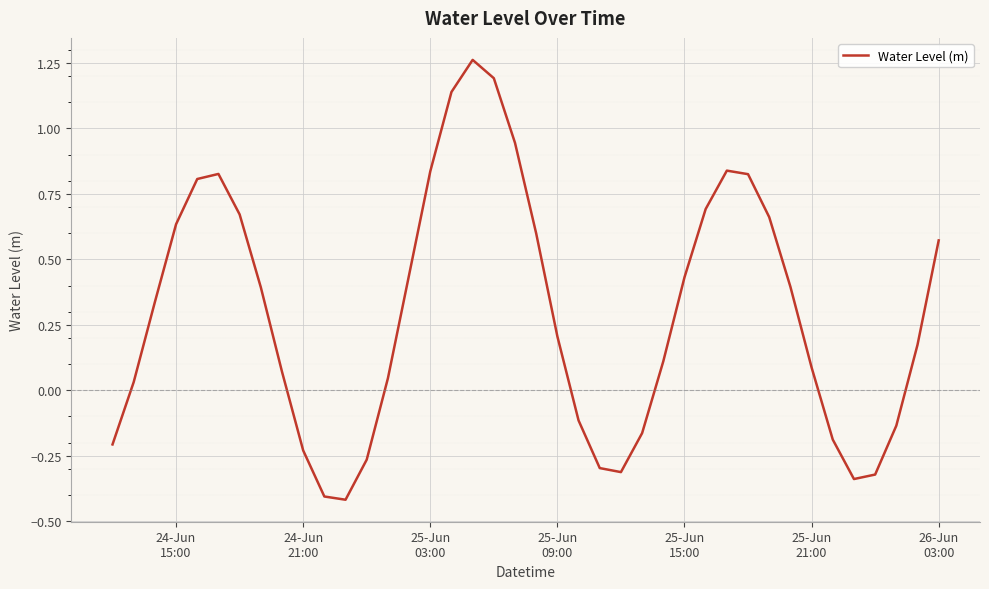

What is the sum of all values?

11.8